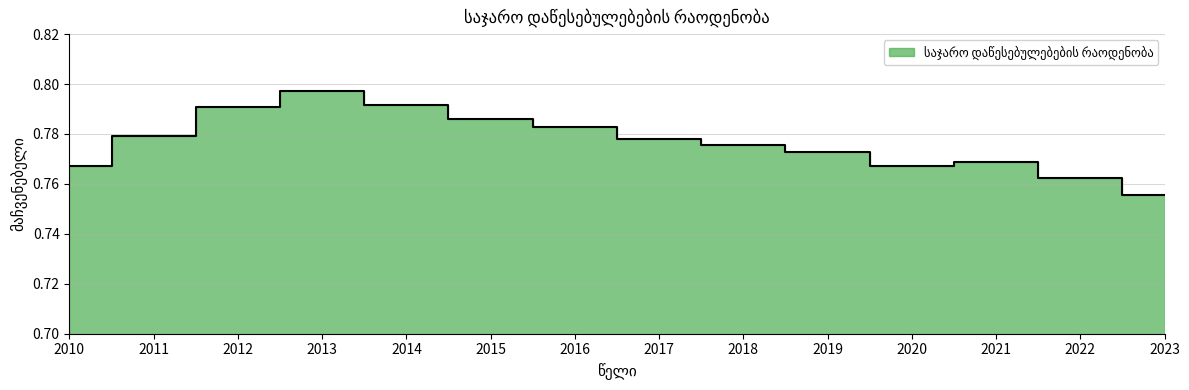

Is it true that the value at 2011 is 0.8?

True